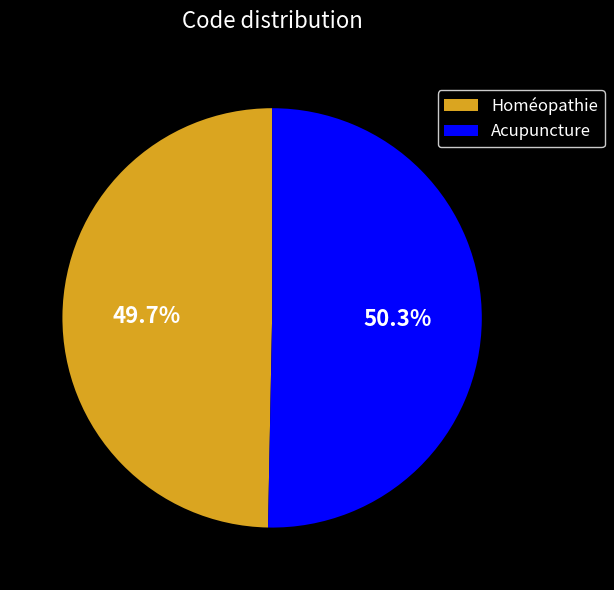

Which slice represents more than half of the pie?

Acupuncture